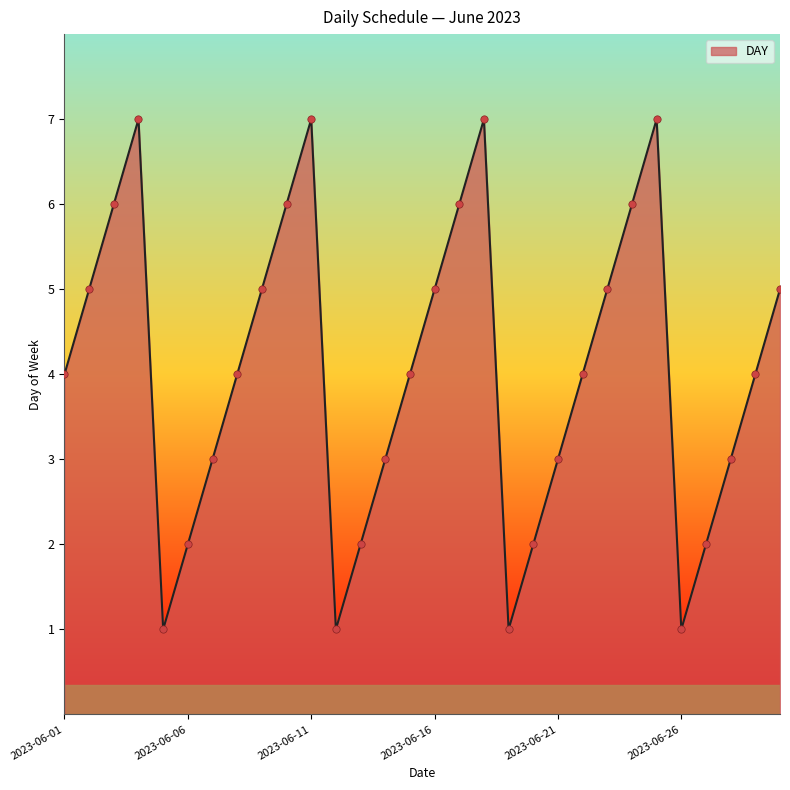

What is the greatest value displayed?

7